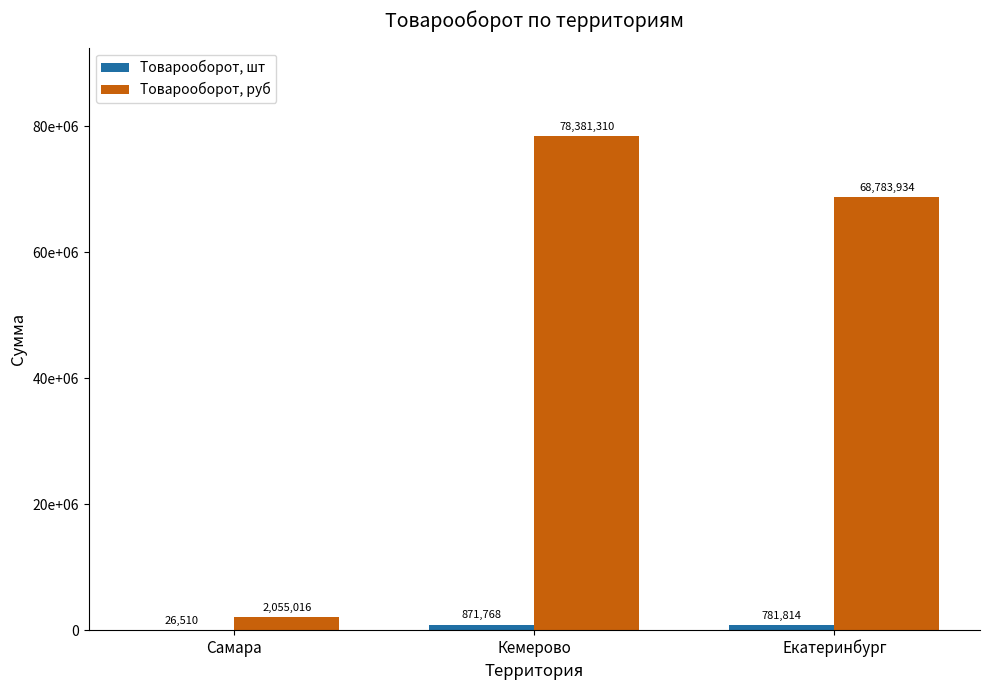

At which label is Товарооборот, руб closest to 40218163?

Екатеринбург